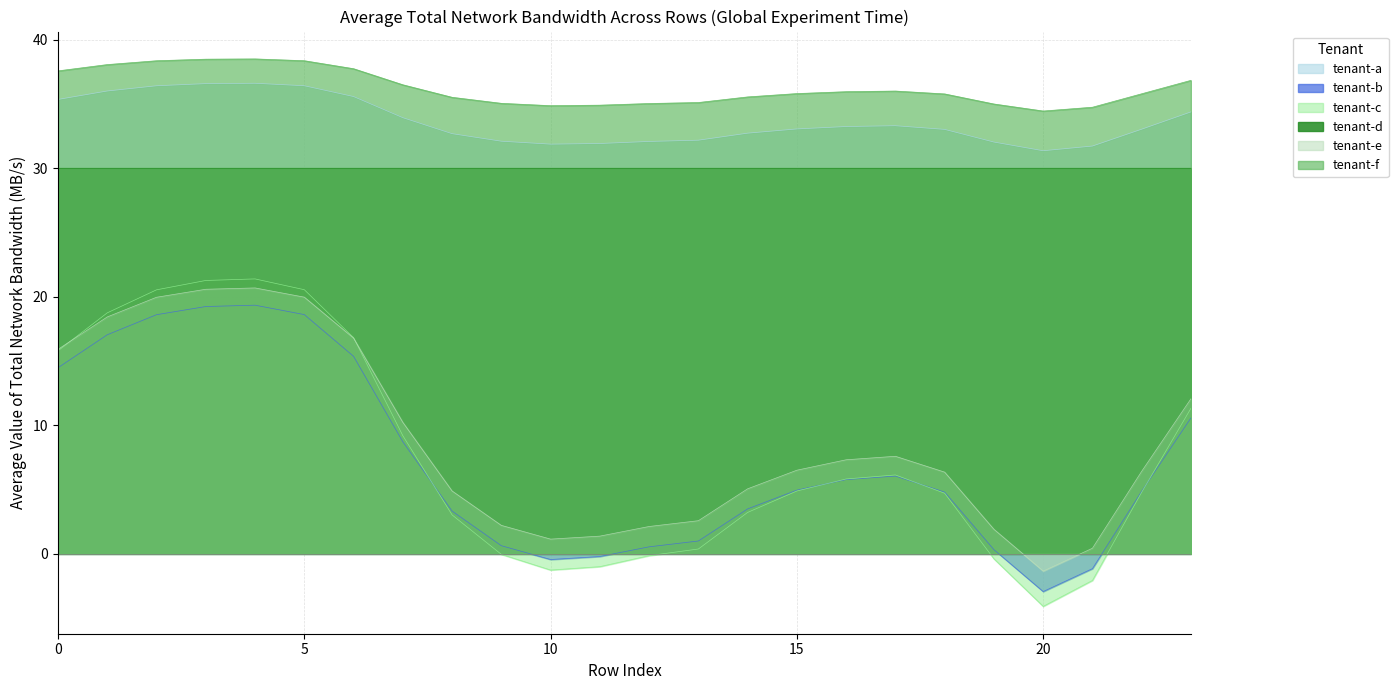

The tenant-f series shows 38.4 at 5. True or false?

True